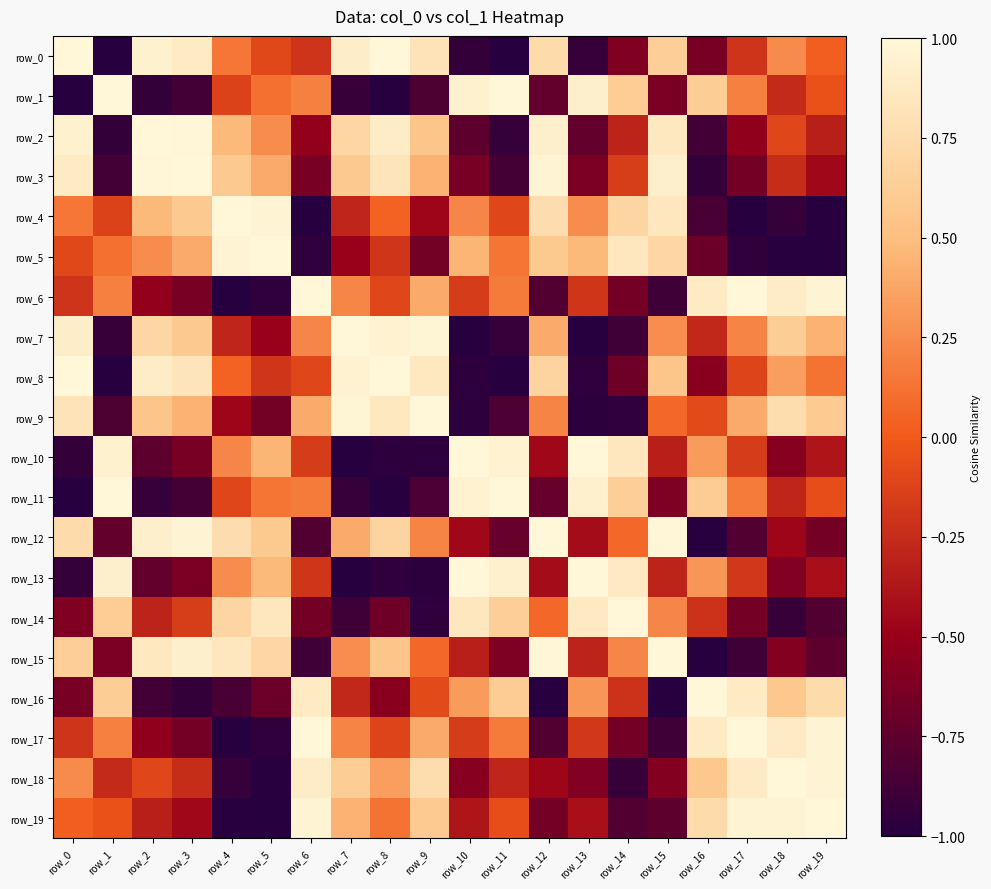

Reading left to right, list all the values displayed in this chart.

row_0: 1.0	-1.0	0.9	0.9	0.1	-0.1	-0.2	0.9	1.0	0.8	-0.9	-1.0	0.7	-0.9	-0.6	0.6	-0.6	-0.2	0.2	0.0
row_1: -1.0	1.0	-0.9	-0.9	-0.1	0.1	0.2	-0.9	-1.0	-0.8	0.9	1.0	-0.7	0.9	0.6	-0.6	0.6	0.2	-0.3	-0.0
row_2: 0.9	-0.9	1.0	1.0	0.5	0.3	-0.5	0.7	0.9	0.6	-0.8	-0.9	0.9	-0.7	-0.3	0.9	-0.9	-0.5	-0.1	-0.3
row_3: 0.9	-0.9	1.0	1.0	0.6	0.4	-0.6	0.6	0.8	0.4	-0.6	-0.9	1.0	-0.6	-0.2	0.9	-0.9	-0.6	-0.2	-0.5
row_4: 0.1	-0.1	0.5	0.6	1.0	1.0	-1.0	-0.3	0.0	-0.5	0.2	-0.1	0.8	0.3	0.7	0.9	-0.8	-1.0	-0.9	-1.0
row_5: -0.1	0.1	0.3	0.4	1.0	1.0	-1.0	-0.5	-0.2	-0.7	0.4	0.1	0.6	0.5	0.8	0.7	-0.7	-1.0	-1.0	-1.0
row_6: -0.2	0.2	-0.5	-0.6	-1.0	-1.0	1.0	0.2	-0.1	0.4	-0.2	0.2	-0.8	-0.2	-0.7	-0.9	0.9	1.0	0.9	1.0
row_7: 0.9	-0.9	0.7	0.6	-0.3	-0.5	0.2	1.0	0.9	1.0	-1.0	-0.9	0.4	-1.0	-0.9	0.3	-0.3	0.2	0.6	0.4
row_8: 1.0	-1.0	0.9	0.8	0.0	-0.2	-0.1	0.9	1.0	0.9	-1.0	-1.0	0.7	-1.0	-0.7	0.6	-0.6	-0.1	0.3	0.1
row_9: 0.8	-0.8	0.6	0.4	-0.5	-0.7	0.4	1.0	0.9	1.0	-1.0	-0.8	0.2	-1.0	-1.0	0.1	-0.1	0.4	0.8	0.6
row_10: -0.9	0.9	-0.8	-0.6	0.2	0.4	-0.2	-1.0	-1.0	-1.0	1.0	0.9	-0.5	1.0	0.9	-0.3	0.3	-0.2	-0.6	-0.4
row_11: -1.0	1.0	-0.9	-0.9	-0.1	0.1	0.2	-0.9	-1.0	-0.8	0.9	1.0	-0.7	0.9	0.6	-0.6	0.6	0.2	-0.3	-0.1
row_12: 0.7	-0.7	0.9	1.0	0.8	0.6	-0.8	0.4	0.7	0.2	-0.5	-0.7	1.0	-0.4	0.1	1.0	-1.0	-0.8	-0.5	-0.6
row_13: -0.9	0.9	-0.7	-0.6	0.3	0.5	-0.2	-1.0	-1.0	-1.0	1.0	0.9	-0.4	1.0	0.9	-0.3	0.3	-0.2	-0.6	-0.4
row_14: -0.6	0.6	-0.3	-0.2	0.7	0.8	-0.7	-0.9	-0.7	-1.0	0.9	0.6	0.1	0.9	1.0	0.2	-0.2	-0.7	-0.9	-0.8
row_15: 0.6	-0.6	0.9	0.9	0.9	0.7	-0.9	0.3	0.6	0.1	-0.3	-0.6	1.0	-0.3	0.2	1.0	-1.0	-0.9	-0.6	-0.8
row_16: -0.6	0.6	-0.9	-0.9	-0.8	-0.7	0.9	-0.3	-0.6	-0.1	0.3	0.6	-1.0	0.3	-0.2	-1.0	1.0	0.9	0.6	0.7
row_17: -0.2	0.2	-0.5	-0.6	-1.0	-1.0	1.0	0.2	-0.1	0.4	-0.2	0.2	-0.8	-0.2	-0.7	-0.9	0.9	1.0	0.9	1.0
row_18: 0.2	-0.3	-0.1	-0.2	-0.9	-1.0	0.9	0.6	0.3	0.8	-0.6	-0.3	-0.5	-0.6	-0.9	-0.6	0.6	0.9	1.0	1.0
row_19: 0.0	-0.0	-0.3	-0.5	-1.0	-1.0	1.0	0.4	0.1	0.6	-0.4	-0.1	-0.6	-0.4	-0.8	-0.8	0.7	1.0	1.0	1.0